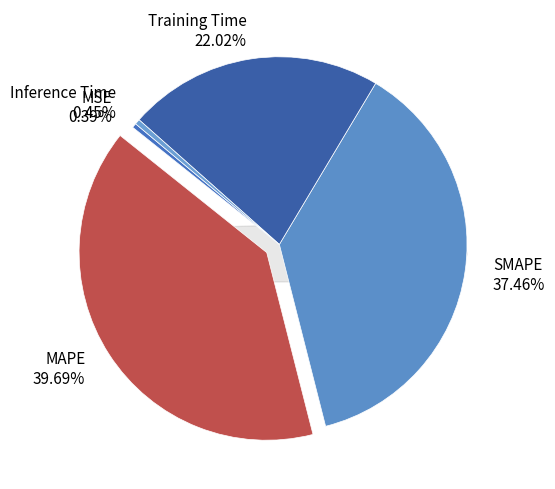

Combined, what portion of the pie is MSE and Training Time?

22.4%